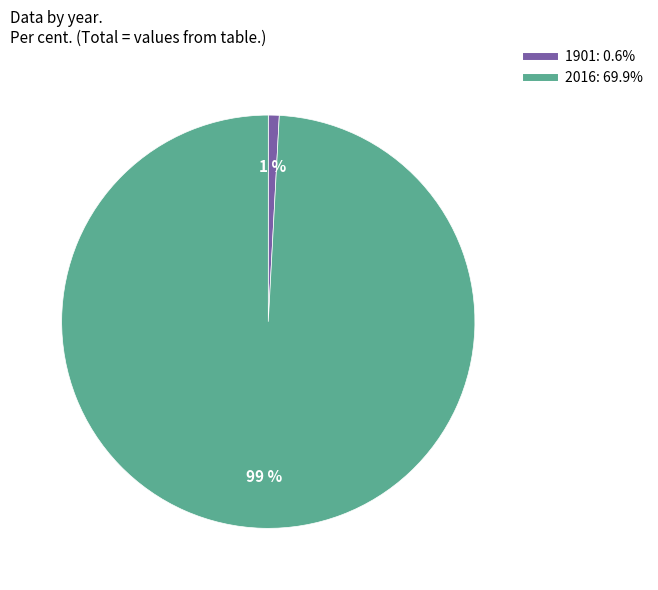

Is it true that 2016 is 93% of the pie?

False